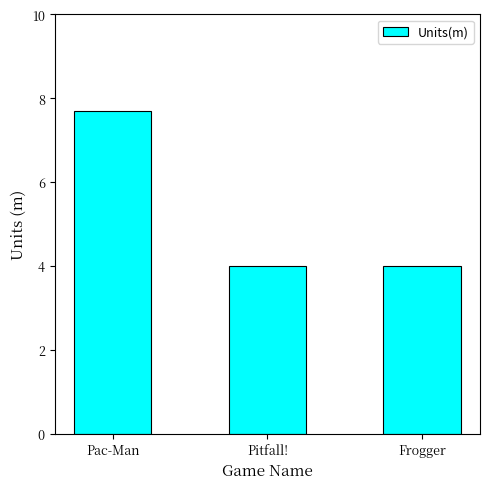

Is it true that the value at Pitfall! is 1.5?

False